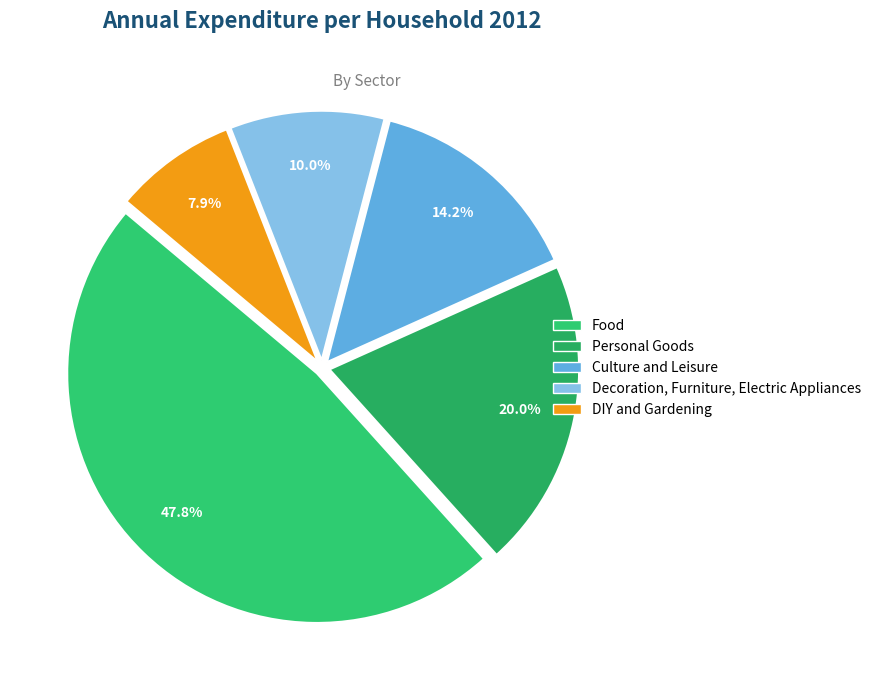

Does DIY and Gardening represent more than half of the total?

No